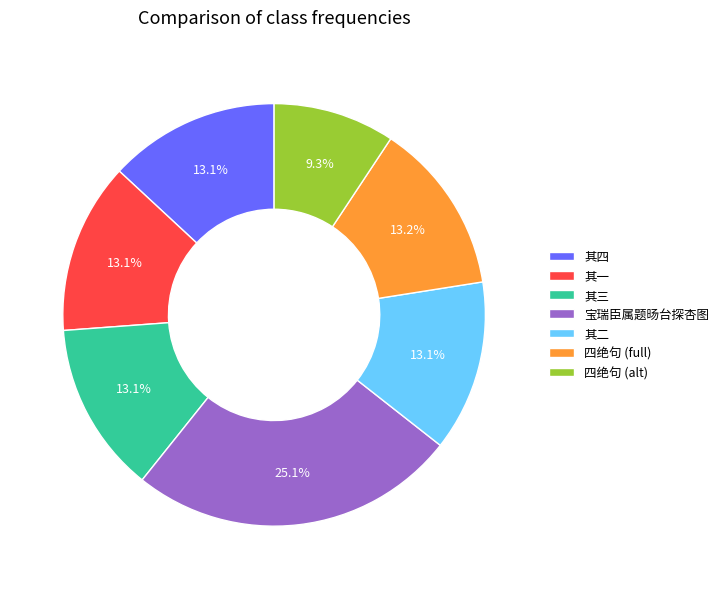

Does 四绝句 (full) represent more than half of the total?

No